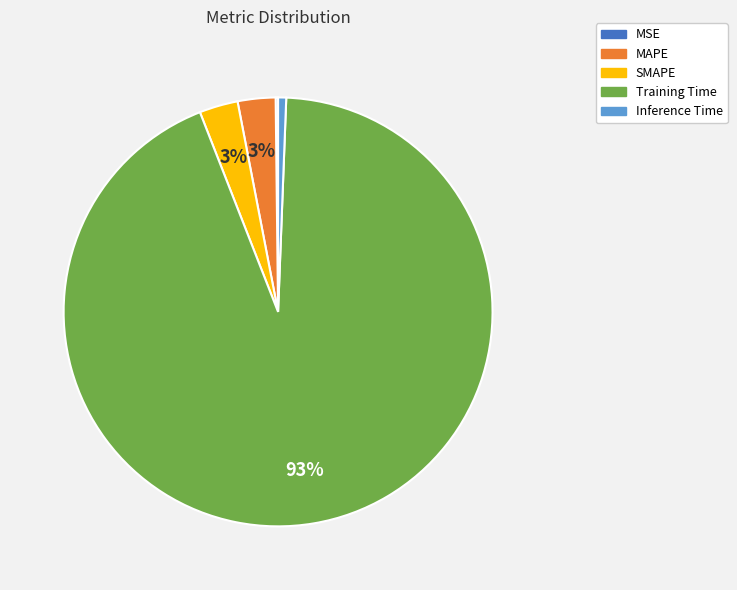

Which category has the biggest portion of the pie?

Training Time